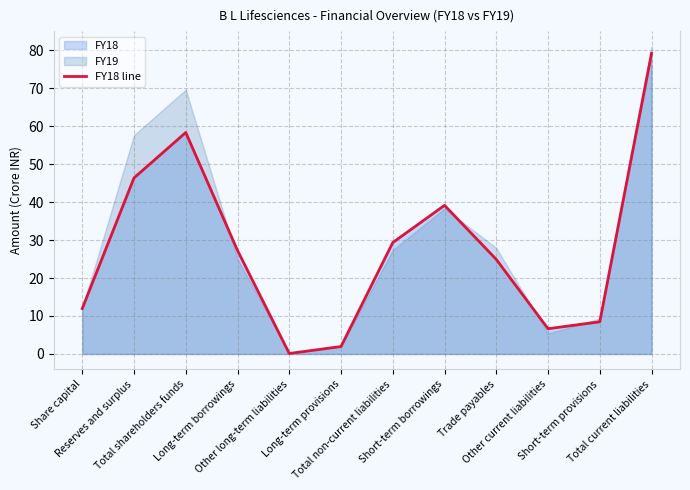

List the labels in order of value, smallest first.

Other long-term liabilities, Long-term provisions, Other current liabilities, Short-term provisions, Share capital, Trade payables, Long-term borrowings, Total non-current liabilities, Short-term borrowings, Reserves and surplus, Total shareholders funds, Total current liabilities